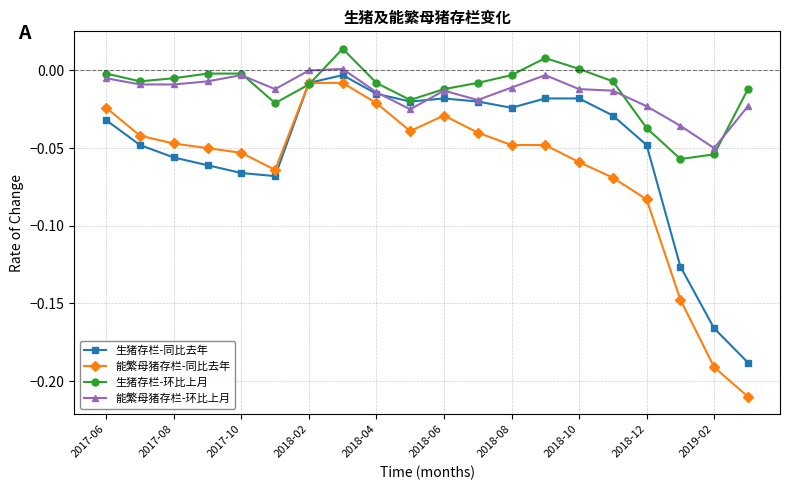

True or false: 能繁母猪存栏-同比去年 and 能繁母猪存栏-环比上月 intersect in this chart.

False